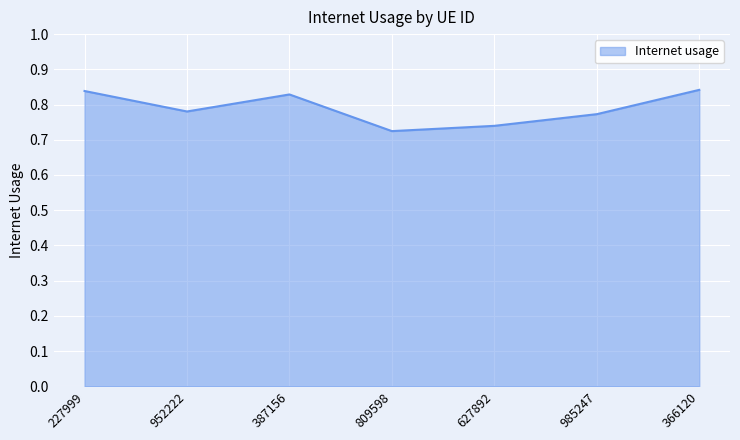

What position from the left is 387156?

3